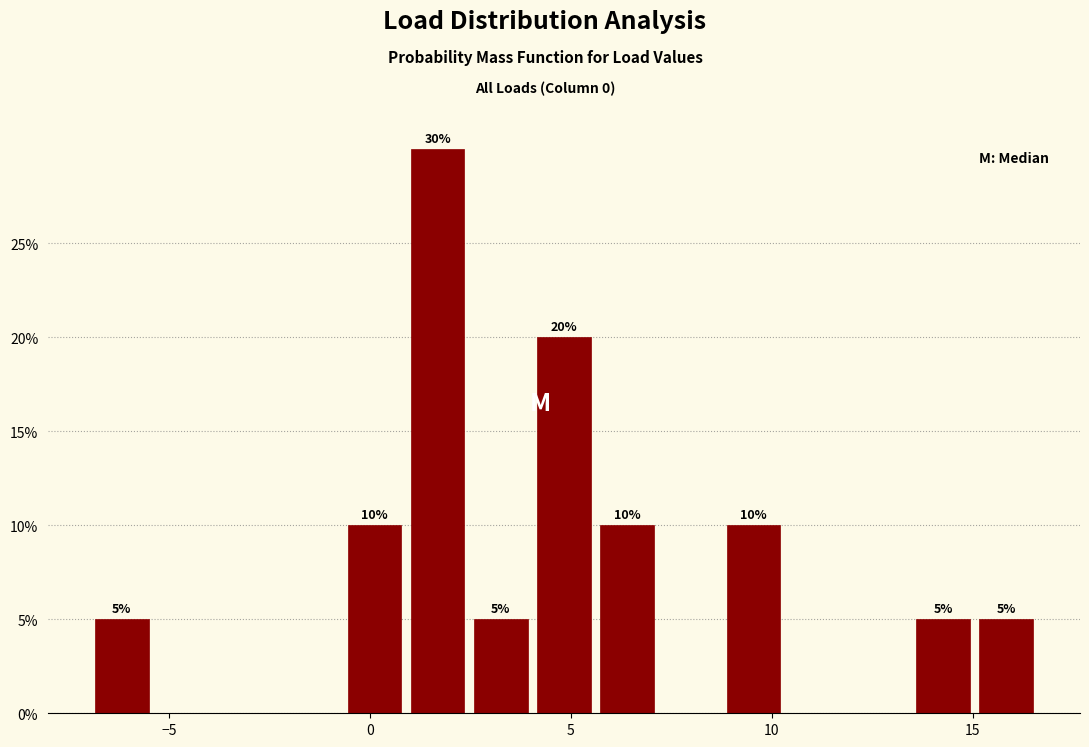

Around what value on the x-axis is the tallest bar? Give the approximate position of its centre, as read against the axis.

1.5